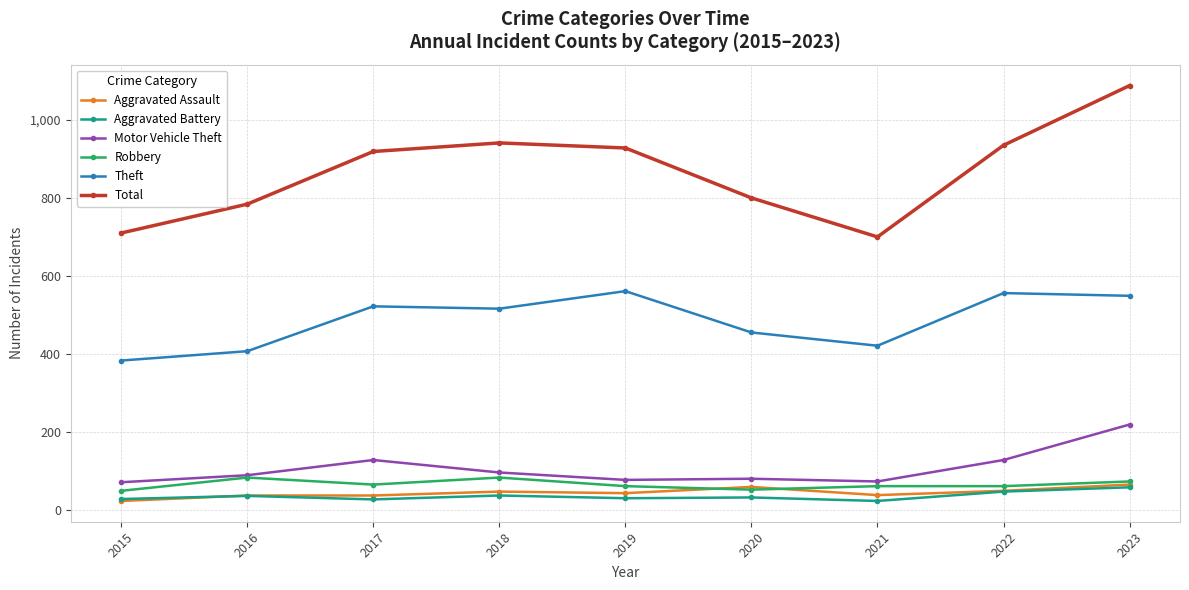

Is the value of Total at 2018 greater than the value of Aggravated Assault at 2021?

Yes